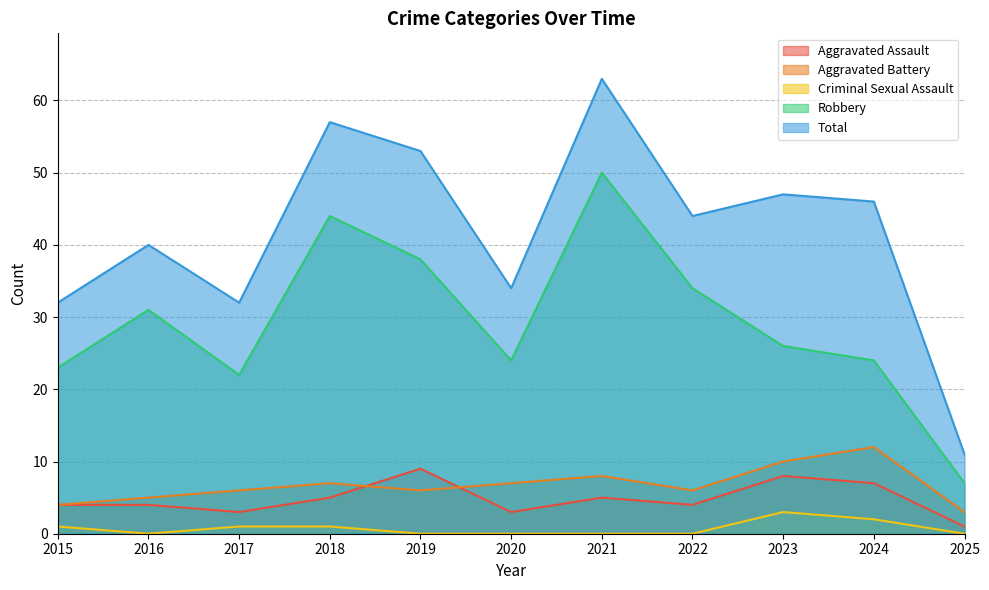

What are all the series names shown in the legend?

Aggravated Assault, Aggravated Battery, Criminal Sexual Assault, Robbery, Total